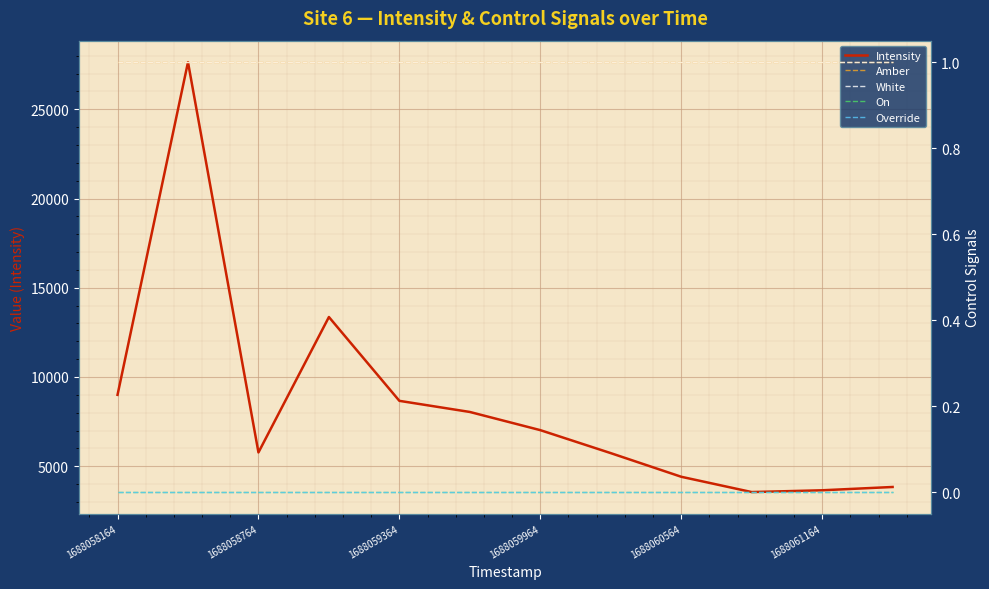

At which label is On closest to 0?

1688058164